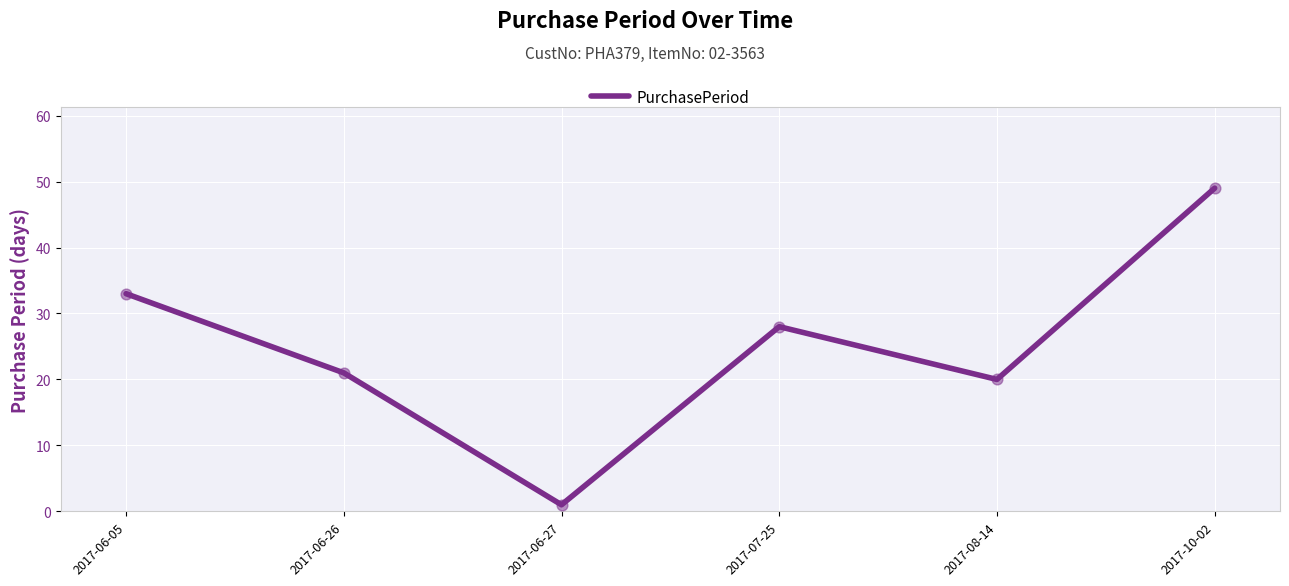

What is the change in value from 2017-06-05 to 2017-08-14?

-13